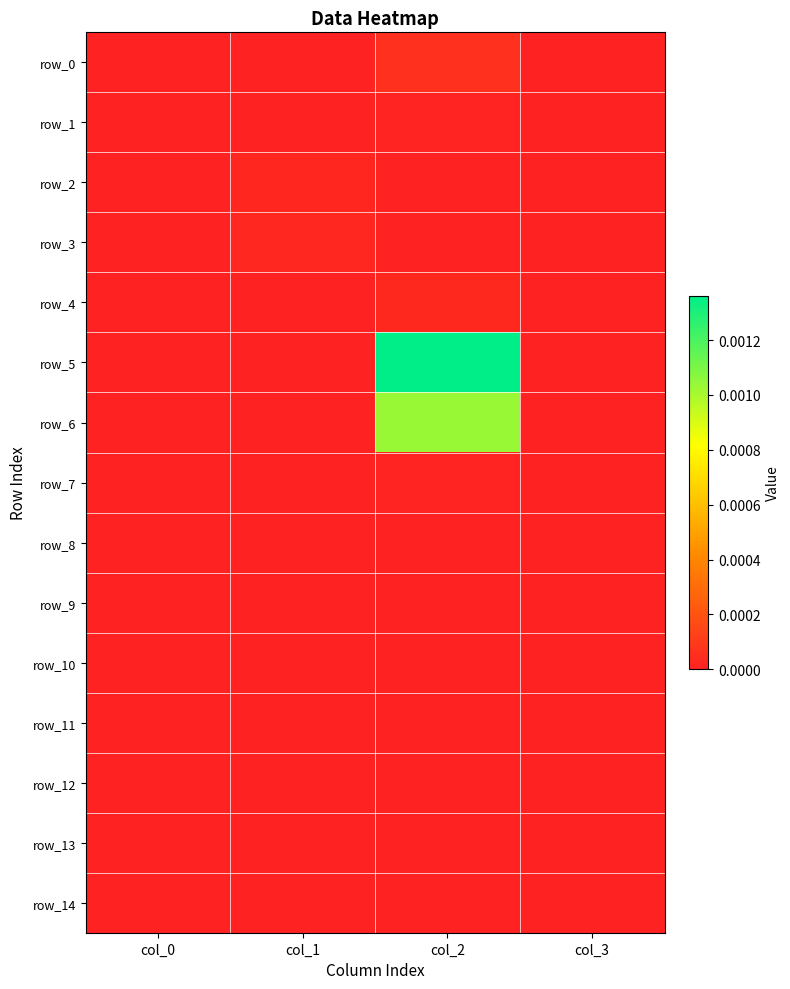

Is it true that row_5 equals -0.0 at col_3?

False